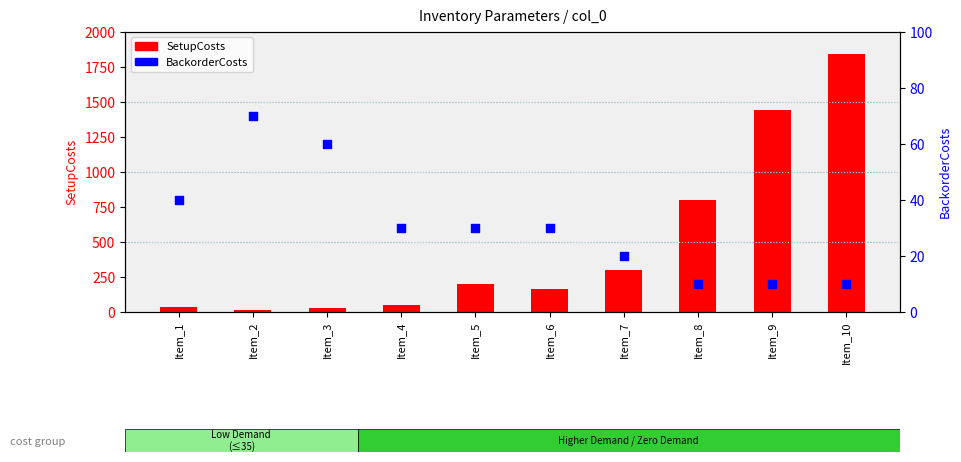

Is the value of SetupCosts at Item_2 greater than the value of BackorderCosts at Item_7?

No